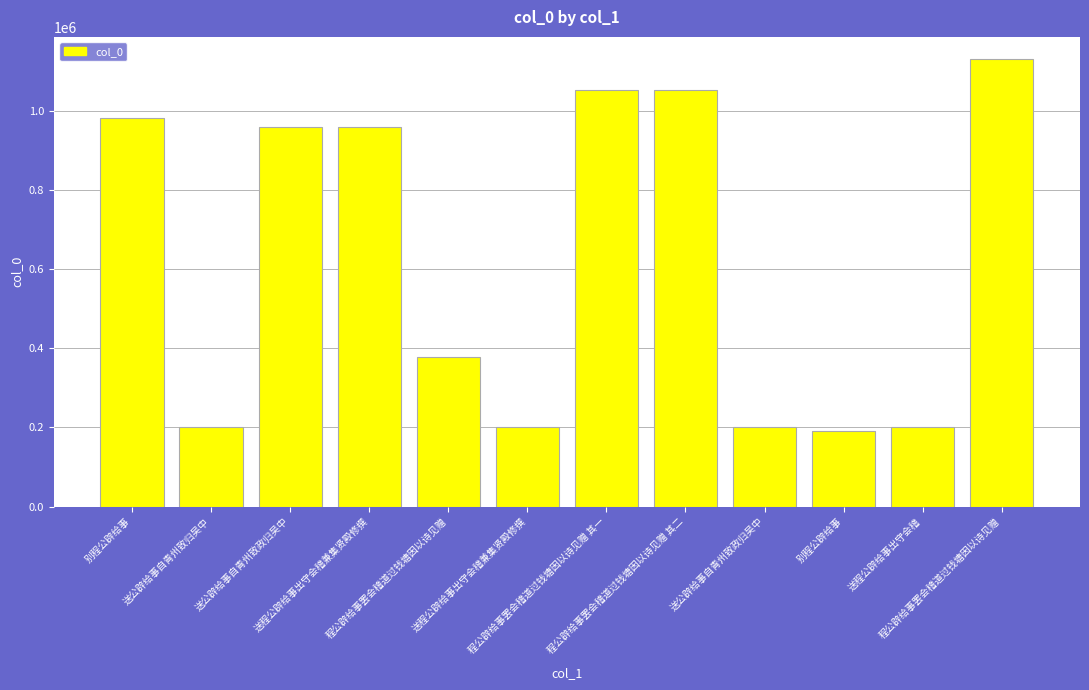

The value at 程公辟给事罢会稽道过钱塘因以诗见赠 is 217325. True or false?

False